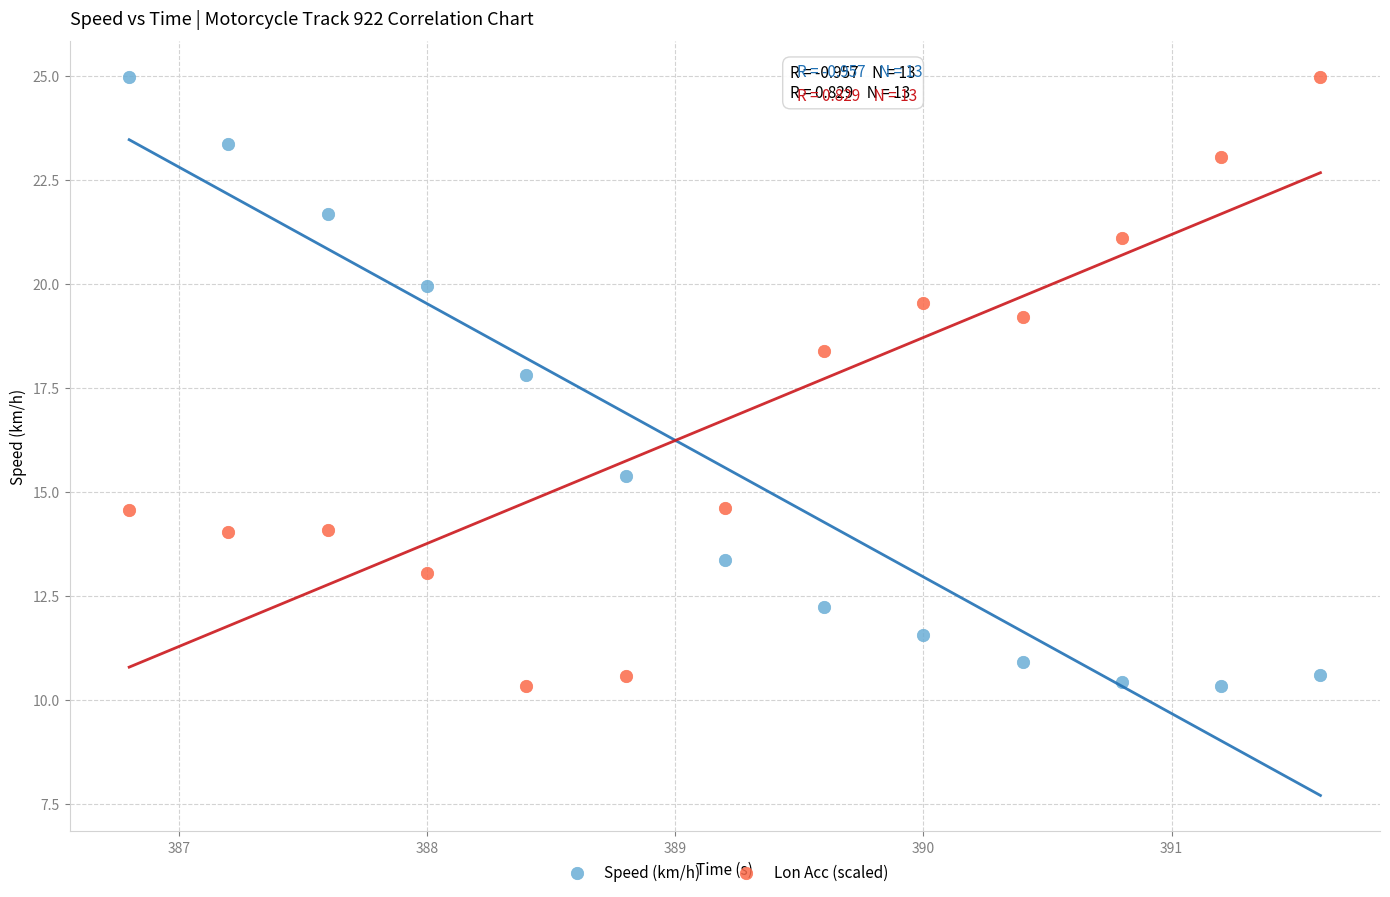

Across all series, what Y value is closest to 17?

17.8